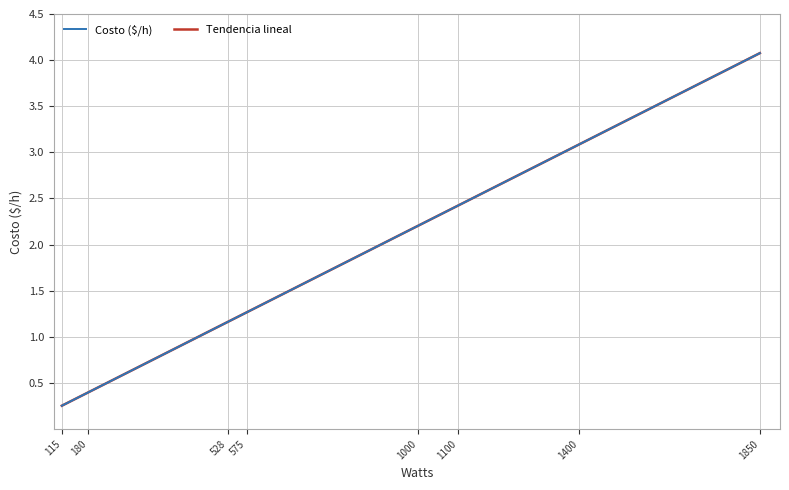

Rank the series by their average value, from lowest to highest.

Costo ($/h), Tendencia lineal